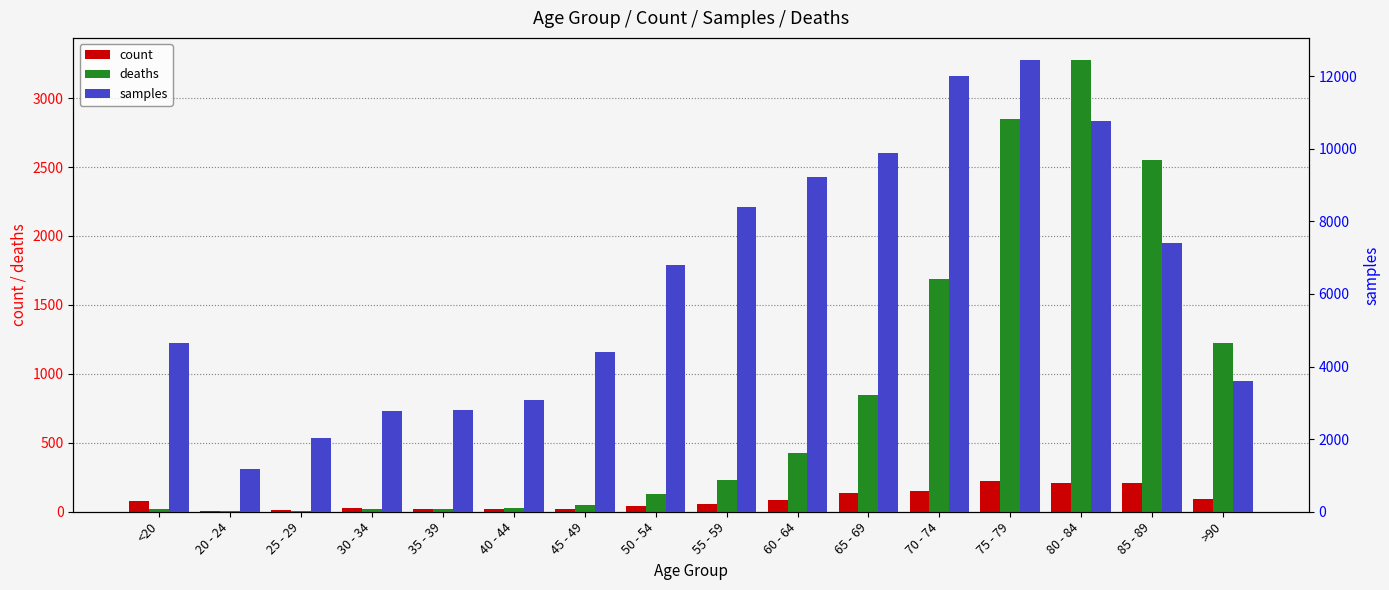

What is the difference between the deaths values at 20 - 24 and 55 - 59?

223